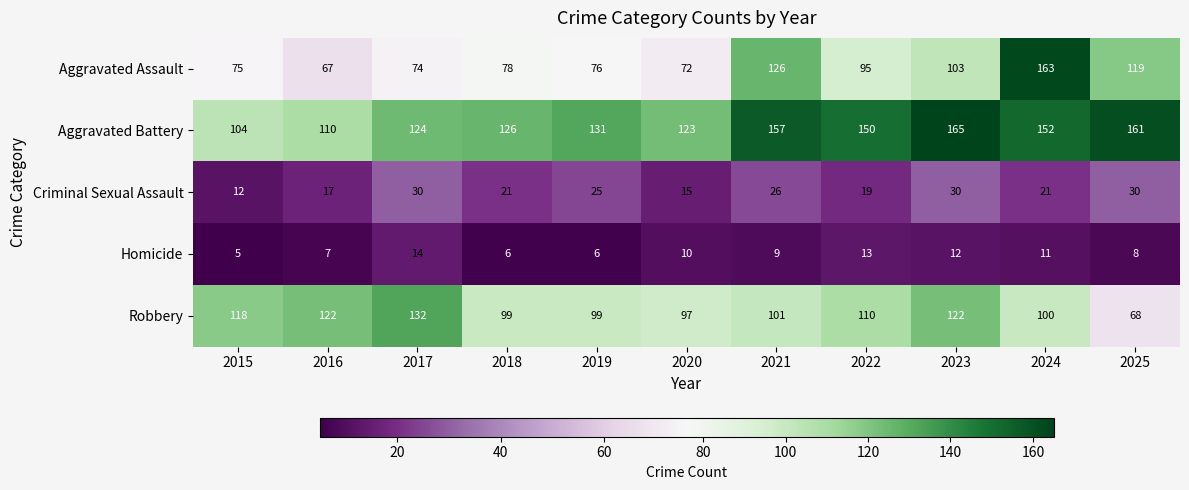

Which series has the largest range (max minus min)?

Aggravated Assault